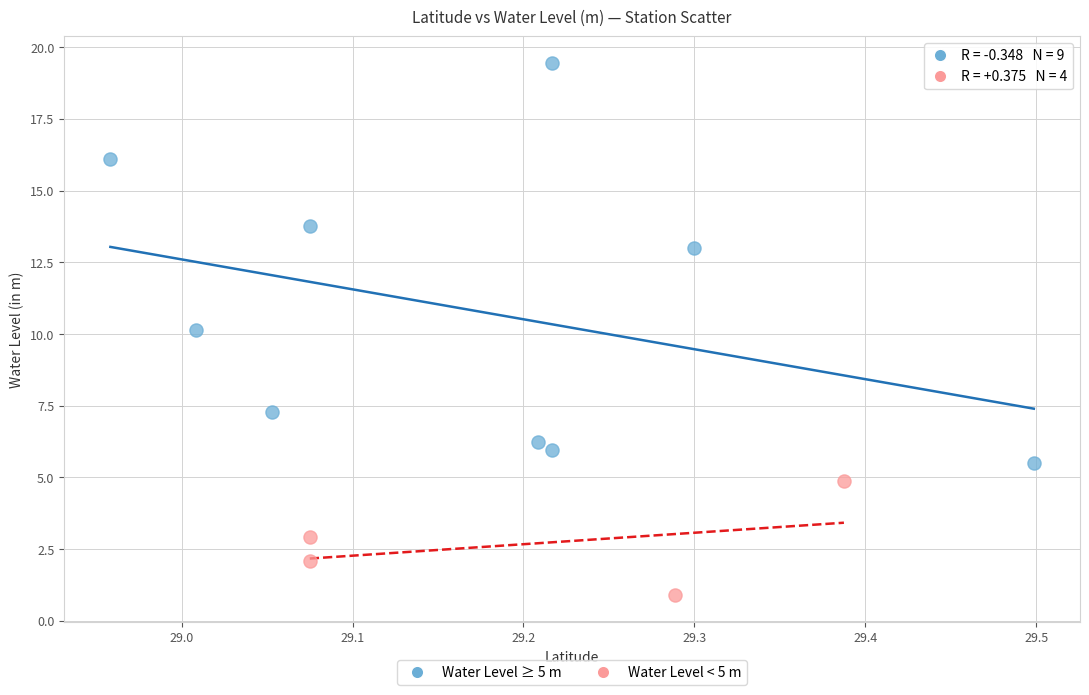

Which series contains the highest Y value?

Water Level ≥ 5 m